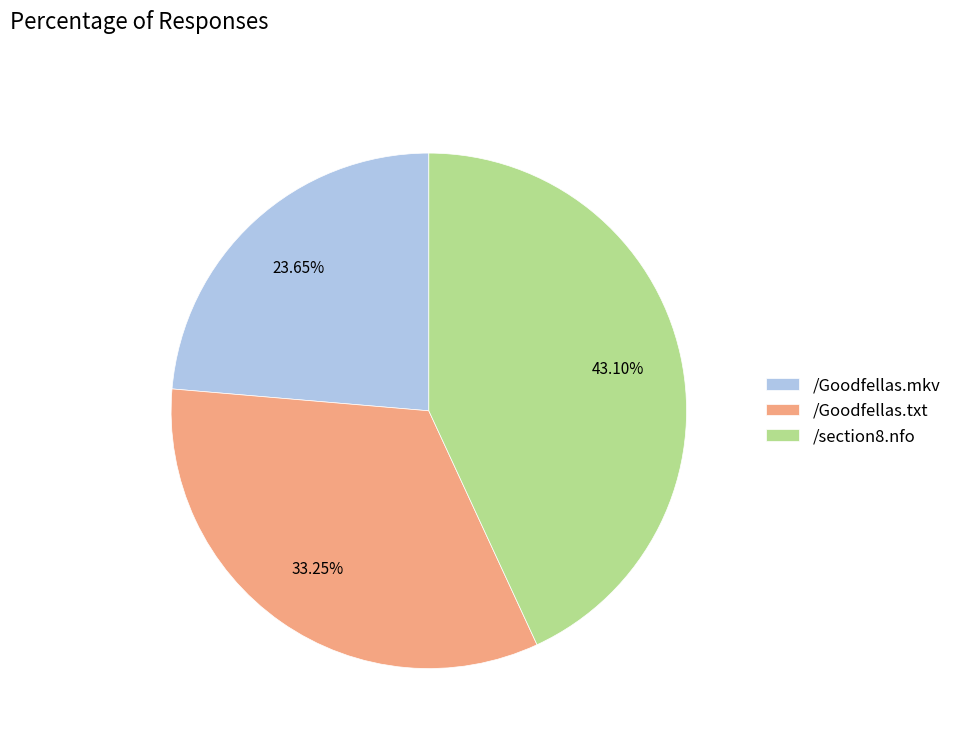

Does /Goodfellas.mkv represent more than half of the total?

No